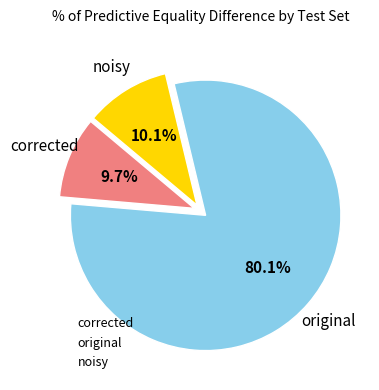

To the nearest percent, what portion does corrected represent?

10%